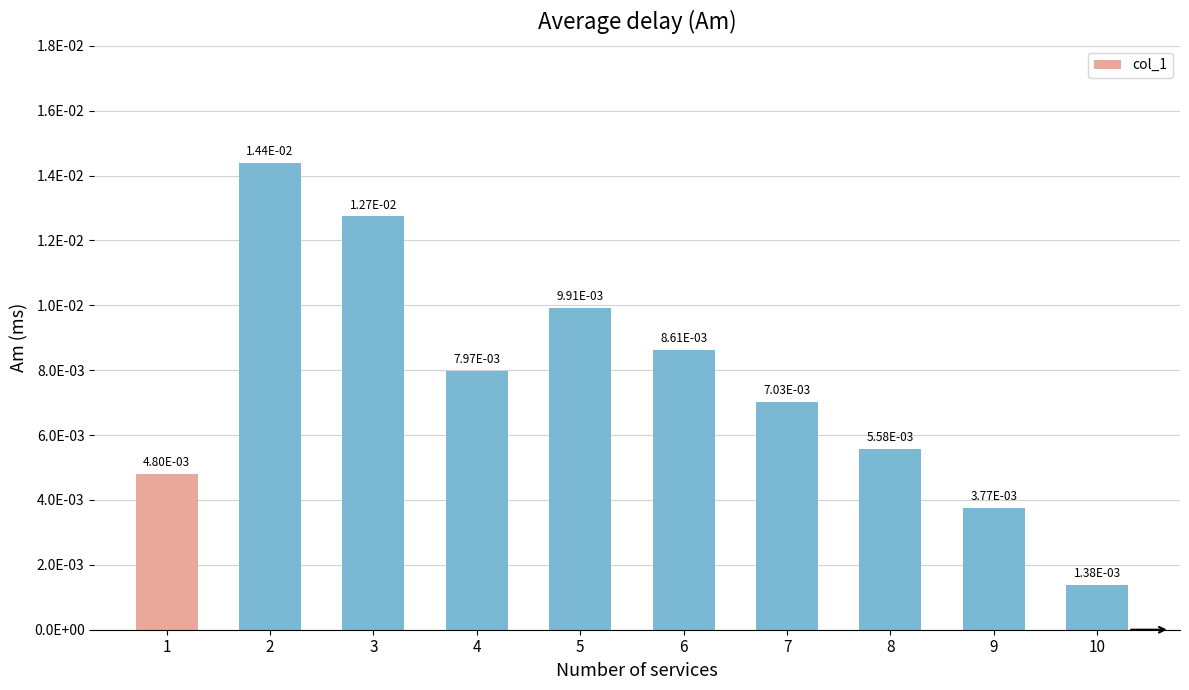

How many bars are there in total?

10